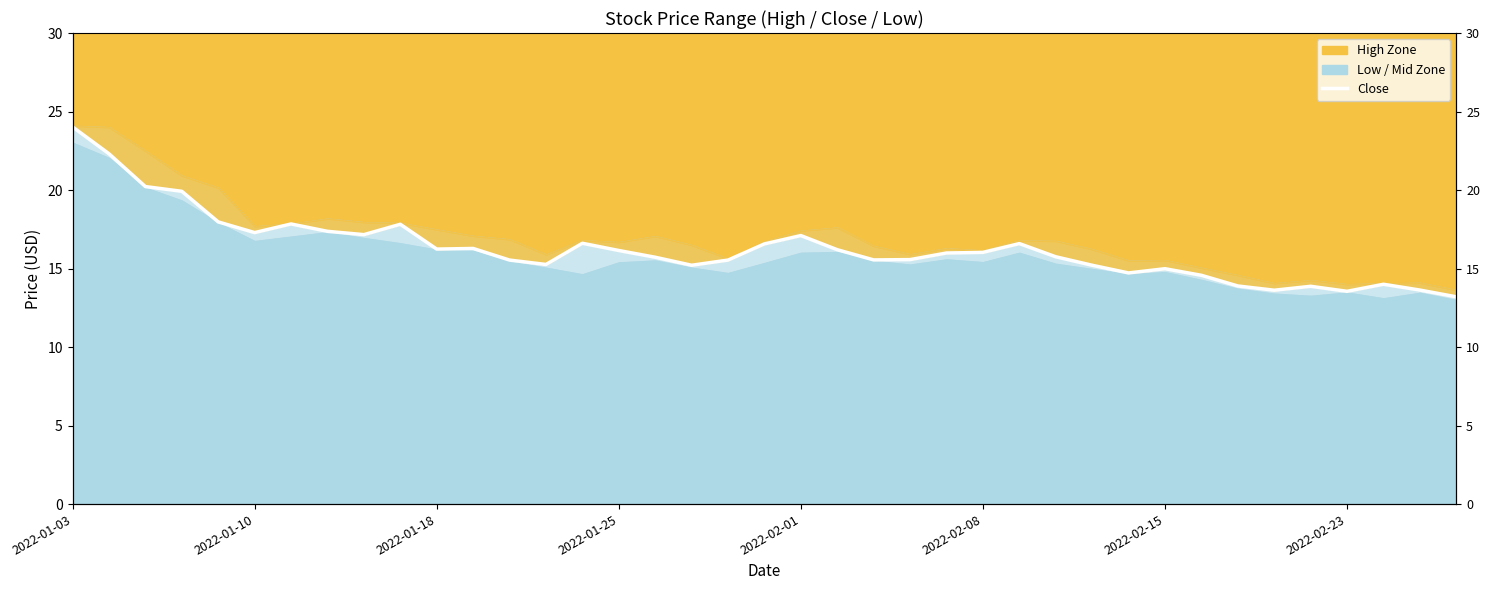

What is the sum of all values?

635.1